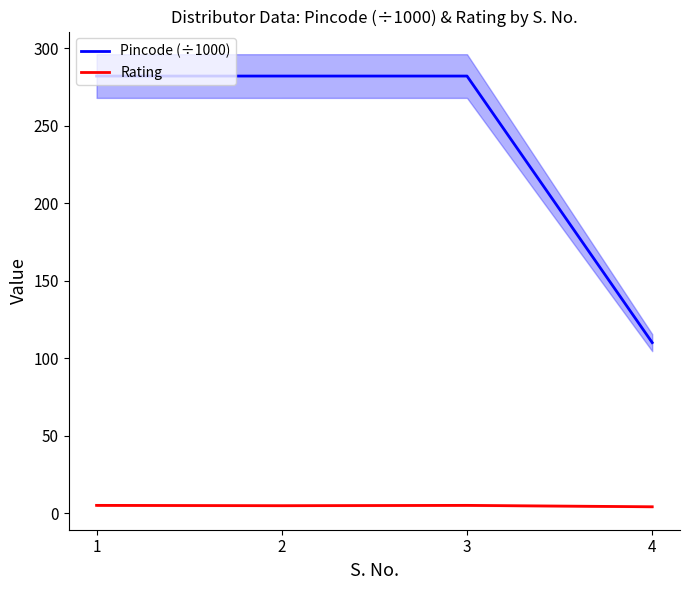

What is the difference between the Pincode (÷1000) values at 1 and 4?

172.0